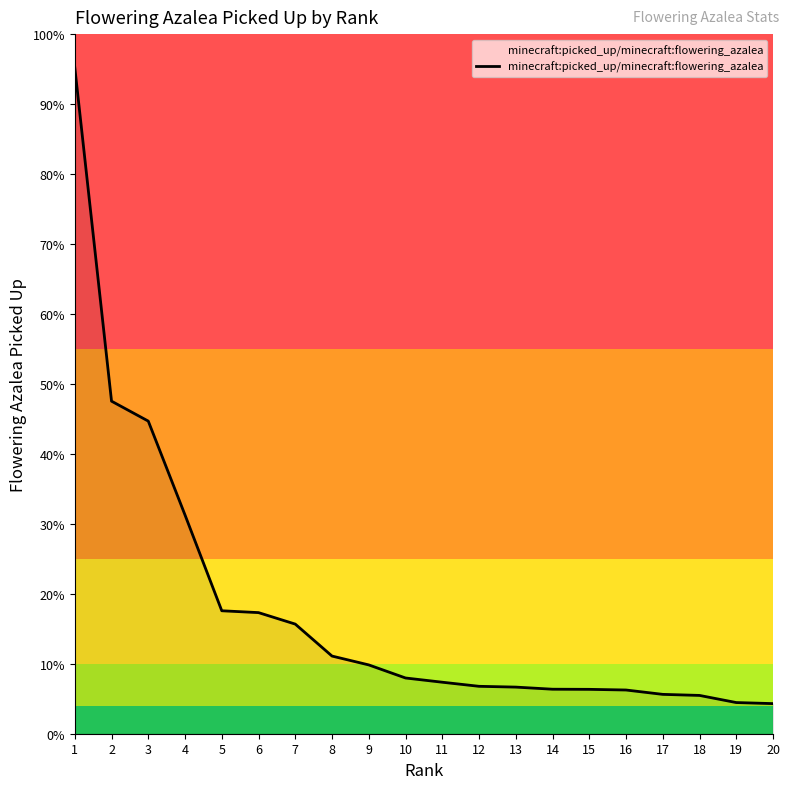

List the labels in order of value, largest first.

1, 2, 3, 4, 5, 6, 7, 8, 9, 10, 11, 12, 13, 14, 15, 16, 17, 18, 19, 20